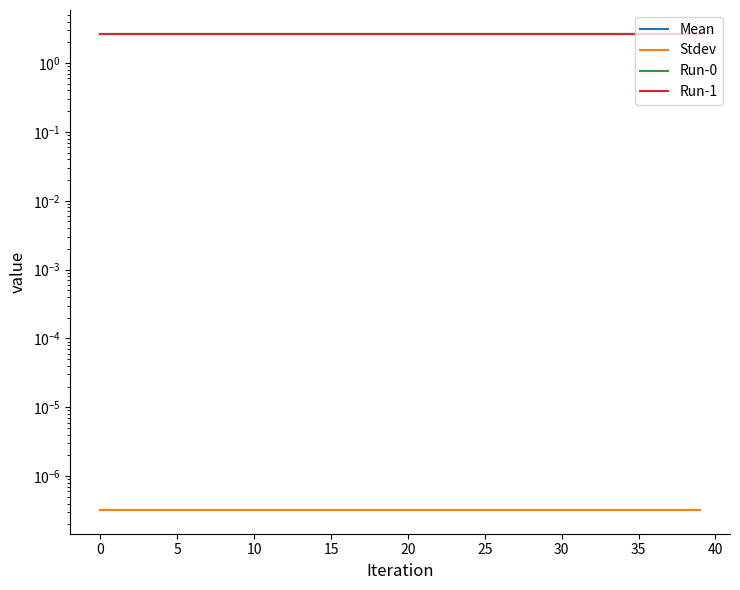

Reading right to left, extract all data points from this chart.

Mean: 2.7	2.7	2.7	2.7	2.7	2.7	2.7	2.7	2.7	2.7	2.7	2.7	2.7	2.7	2.7	2.7	2.7	2.7	2.7	2.7	2.7	2.7	2.7	2.7	2.7	2.7	2.7	2.7	2.7	2.7	2.7	2.7	2.7	2.7	2.7	2.7	2.7	2.7	2.7	2.7
Stdev: 0.0	0.0	0.0	0.0	0.0	0.0	0.0	0.0	0.0	0.0	0.0	0.0	0.0	0.0	0.0	0.0	0.0	0.0	0.0	0.0	0.0	0.0	0.0	0.0	0.0	0.0	0.0	0.0	0.0	0.0	0.0	0.0	0.0	0.0	0.0	0.0	0.0	0.0	0.0	0.0
Run-0: 2.7	2.7	2.7	2.7	2.7	2.7	2.7	2.7	2.7	2.7	2.7	2.7	2.7	2.7	2.7	2.7	2.7	2.7	2.7	2.7	2.7	2.7	2.7	2.7	2.7	2.7	2.7	2.7	2.7	2.7	2.7	2.7	2.7	2.7	2.7	2.7	2.7	2.7	2.7	2.7
Run-1: 2.7	2.7	2.7	2.7	2.7	2.7	2.7	2.7	2.7	2.7	2.7	2.7	2.7	2.7	2.7	2.7	2.7	2.7	2.7	2.7	2.7	2.7	2.7	2.7	2.7	2.7	2.7	2.7	2.7	2.7	2.7	2.7	2.7	2.7	2.7	2.7	2.7	2.7	2.7	2.7